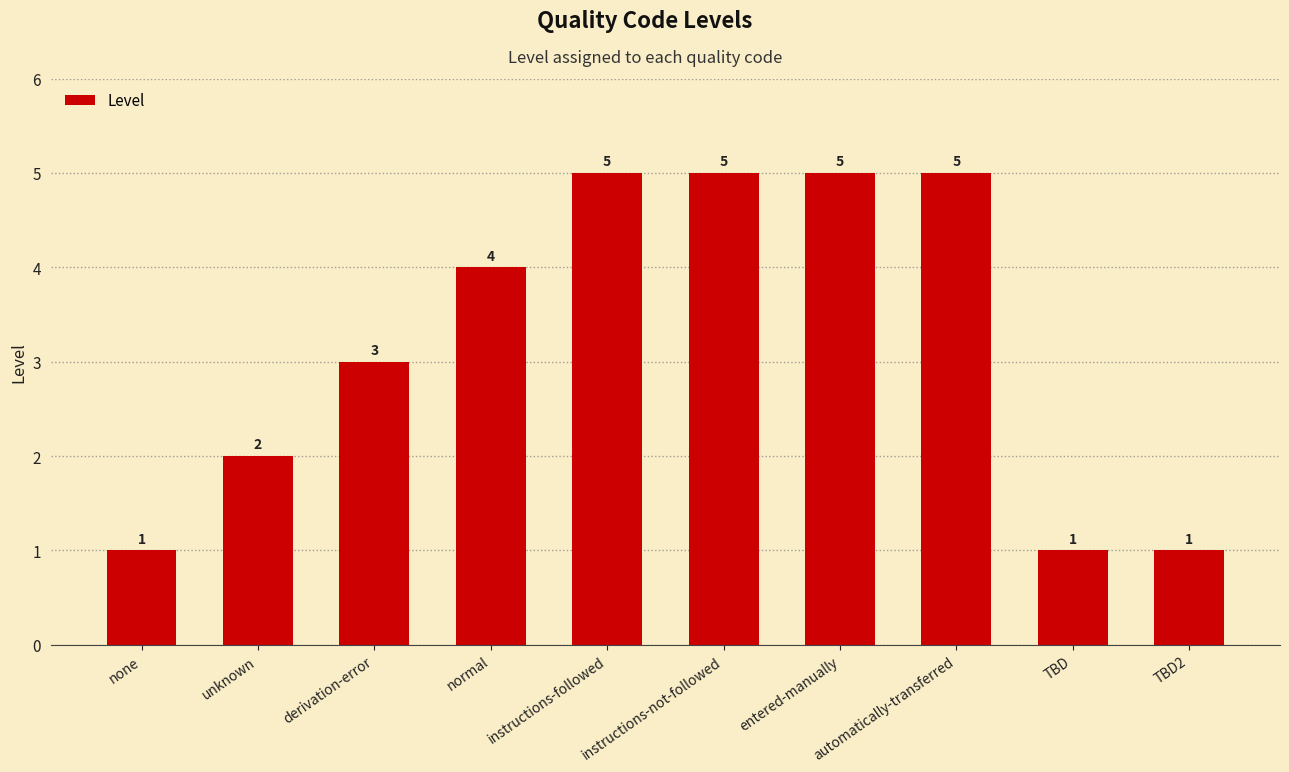

True or false: the data shows 1 at TBD2.

True